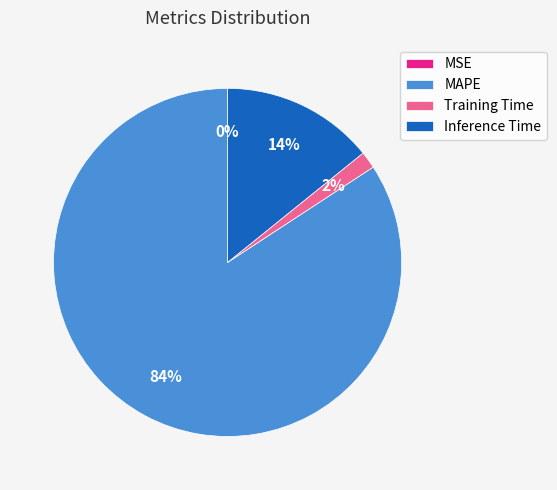

What percentage is the Inference Time slice, to the nearest percent?

14%